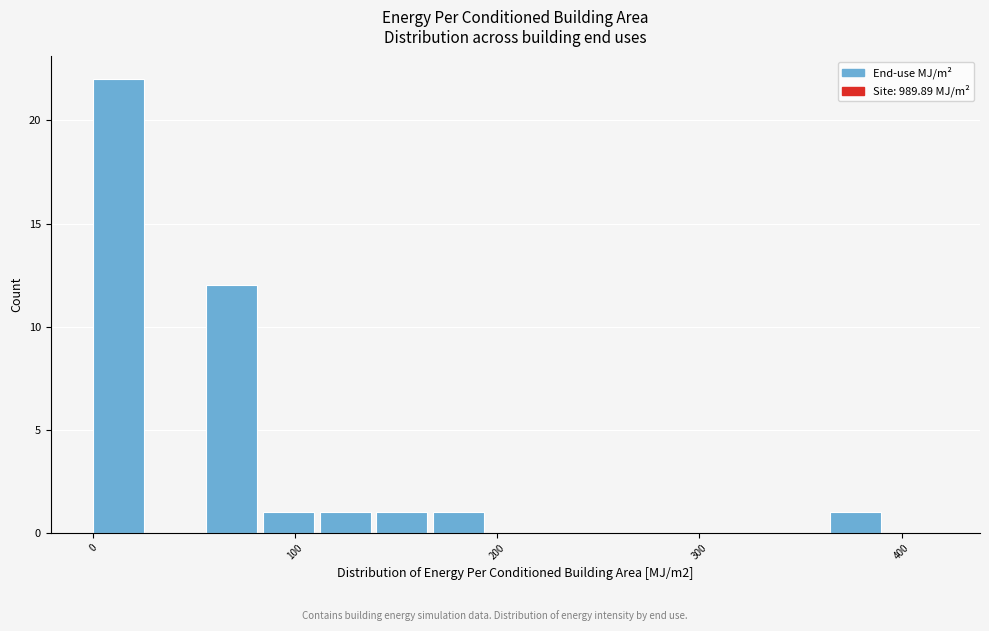

Read against the x-axis, roughly where is the centre of the tallest bar?

10